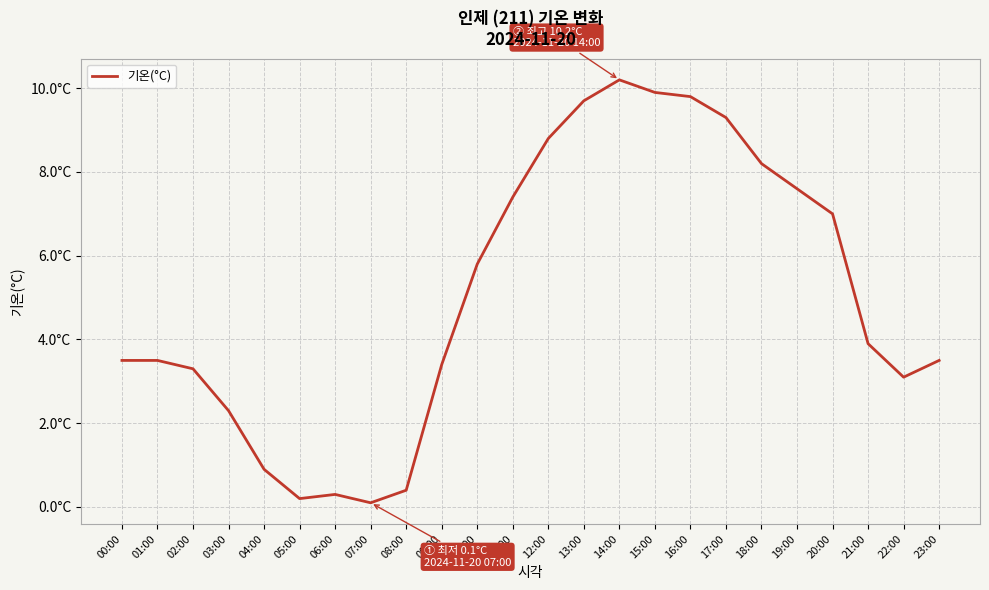

What is the difference between the maximum and second lowest values?

10.0